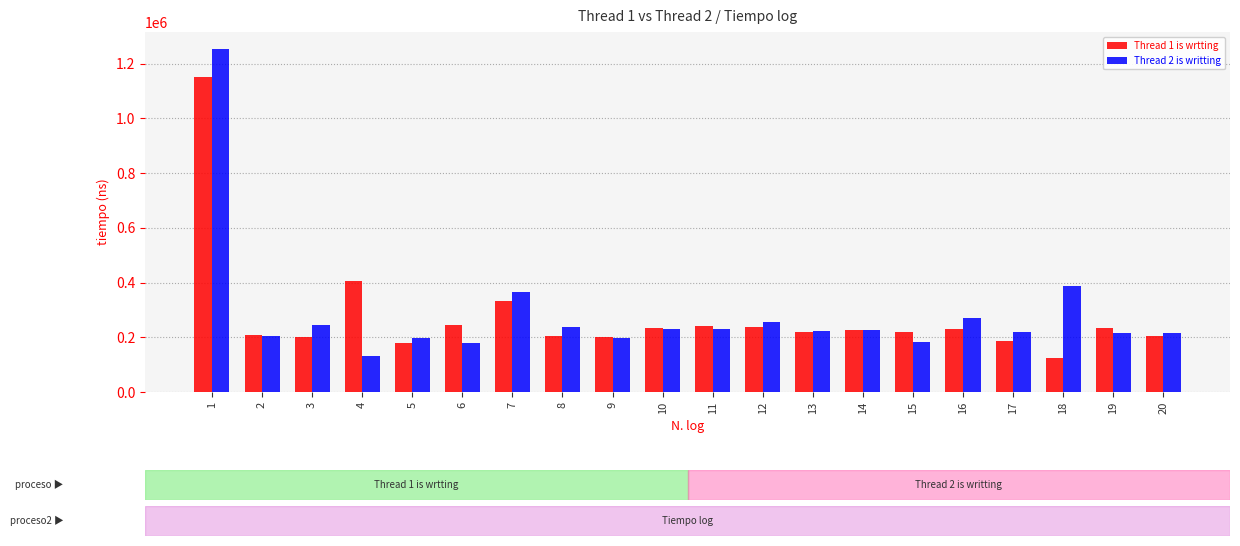

Rank the series by their maximum value, from lowest to highest.

Thread 1 is wrtting, Thread 2 is writting